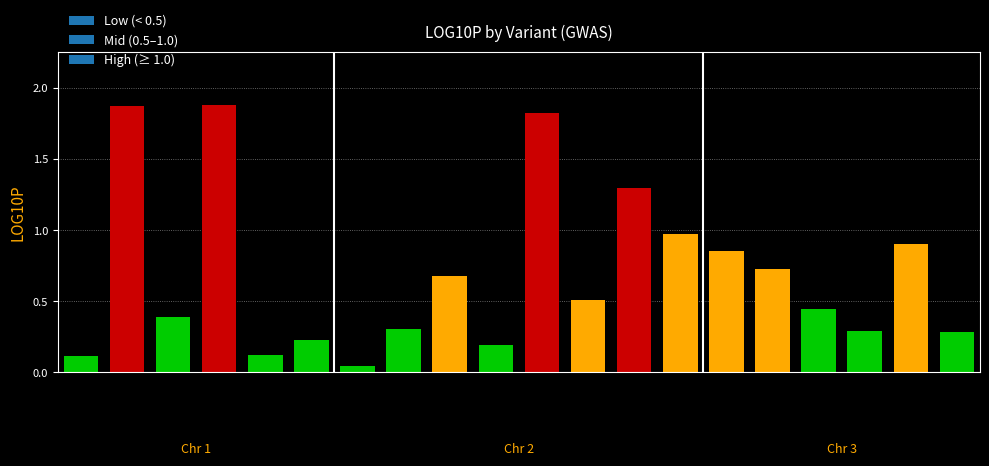

What is the sum of all values?

13.9